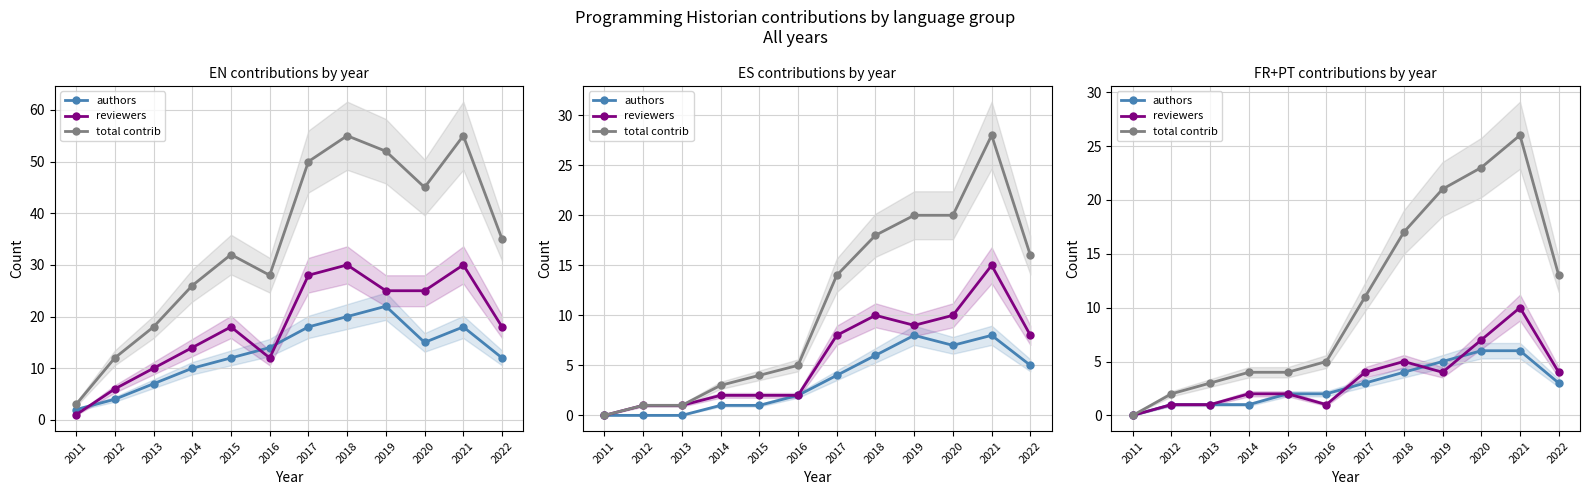

The authors series shows 8 at 2019. True or false?

False